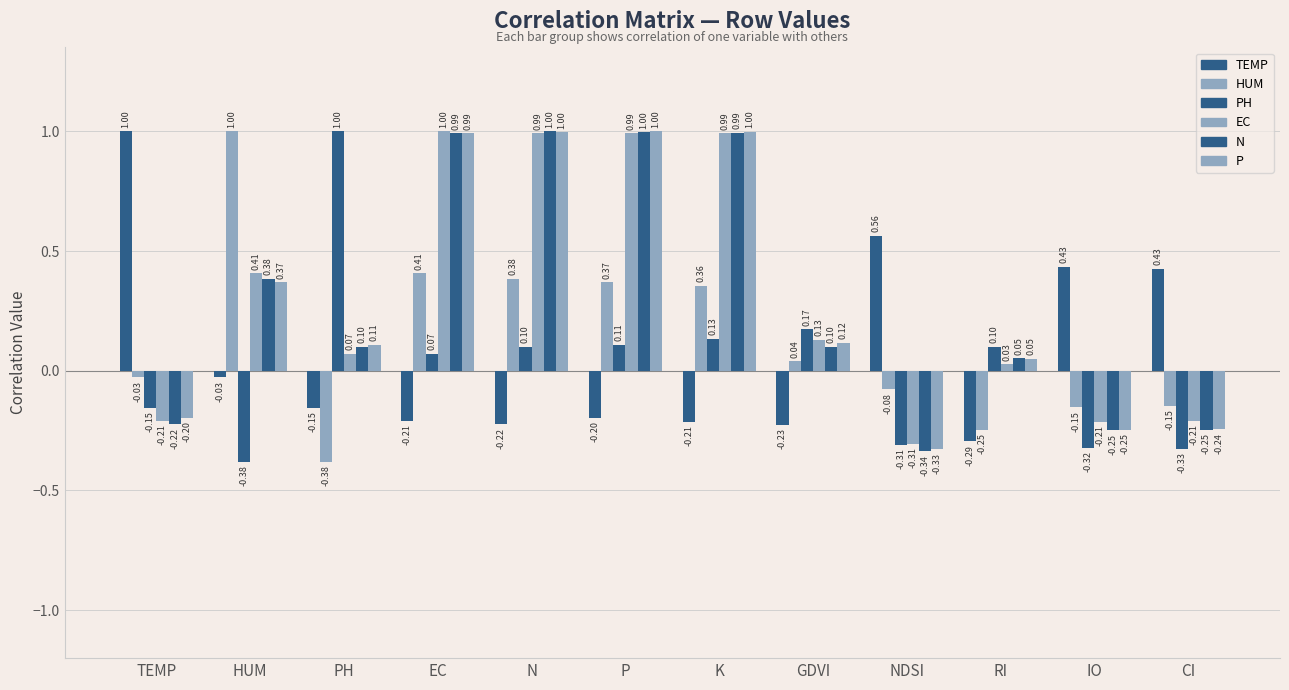

Is it true that PH equals -0.5 at IO?

False